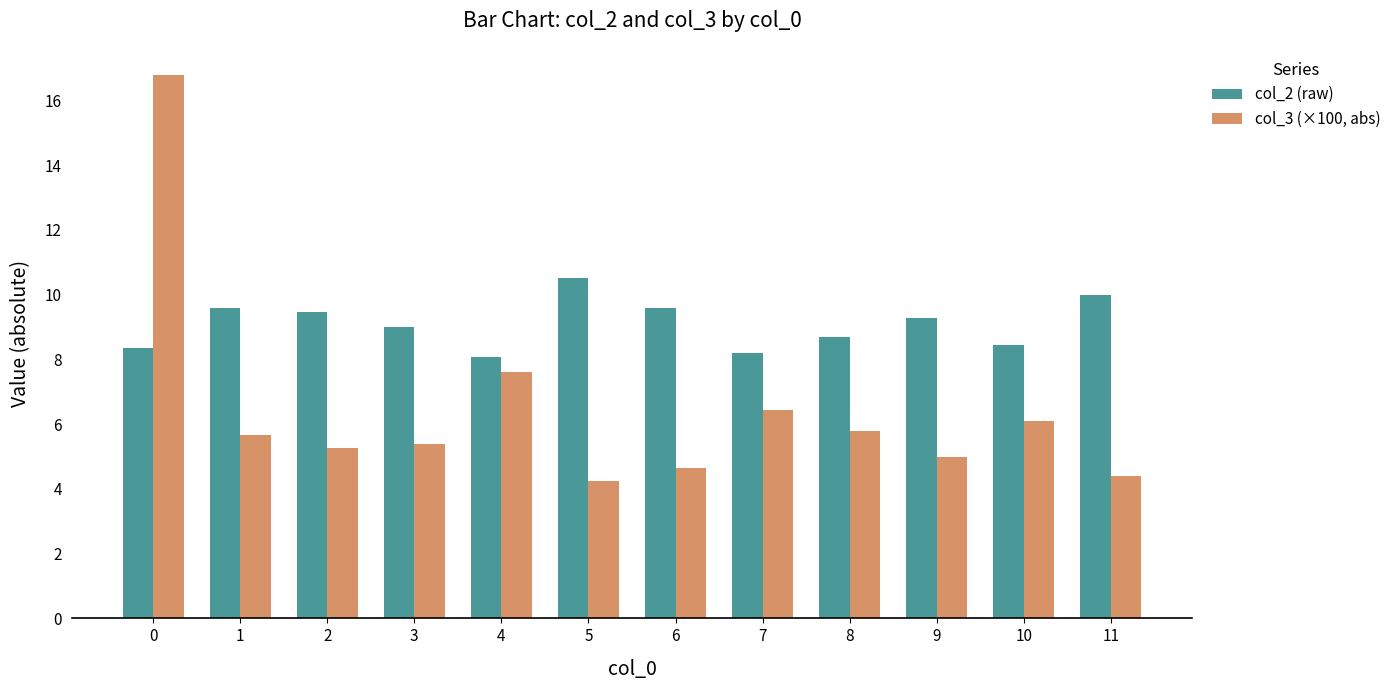

What is the difference between the maximum and minimum values in the col_2 (raw) series?

2.4